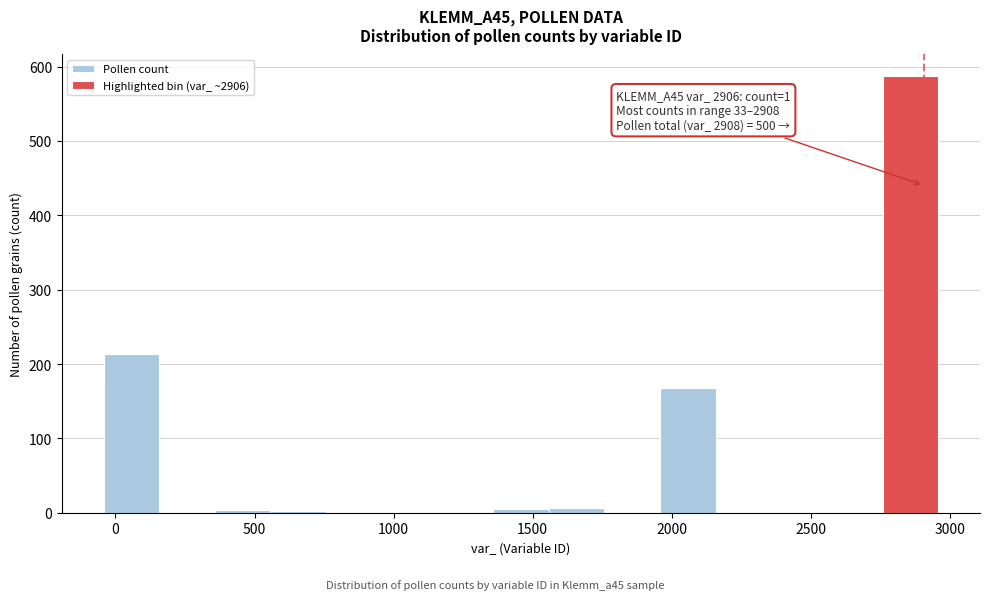

Over which range of the x-axis is the bar tallest?

2750 to 2950